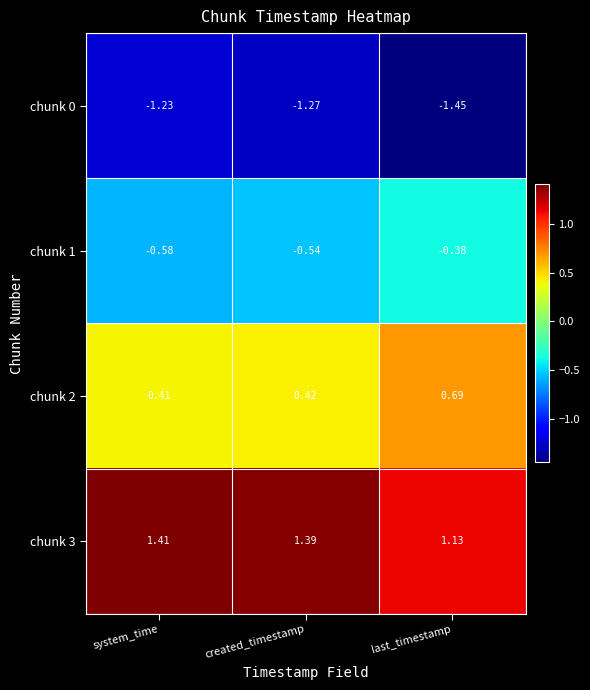

At which label is chunk 2 closest to 0?

system_time